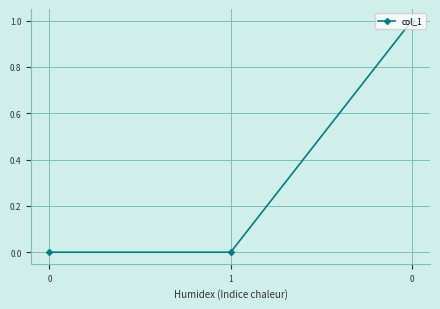

Rank the categories by value from highest to lowest.

0, 0, 1